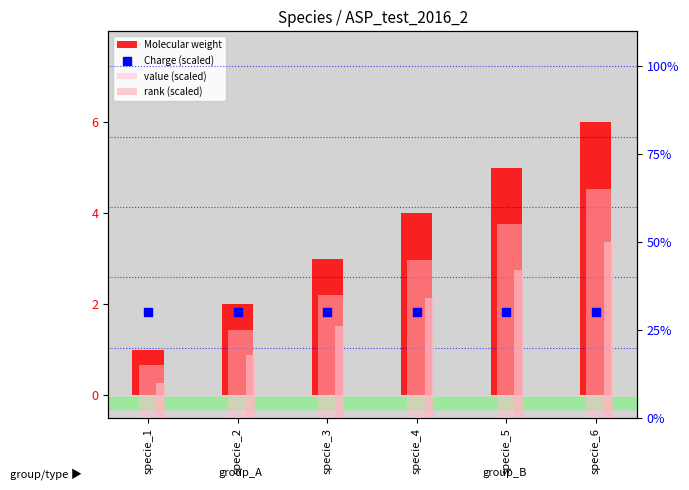

Is the value of value (scaled) at specie_5 greater than the value of rank (scaled) at specie_4?

Yes